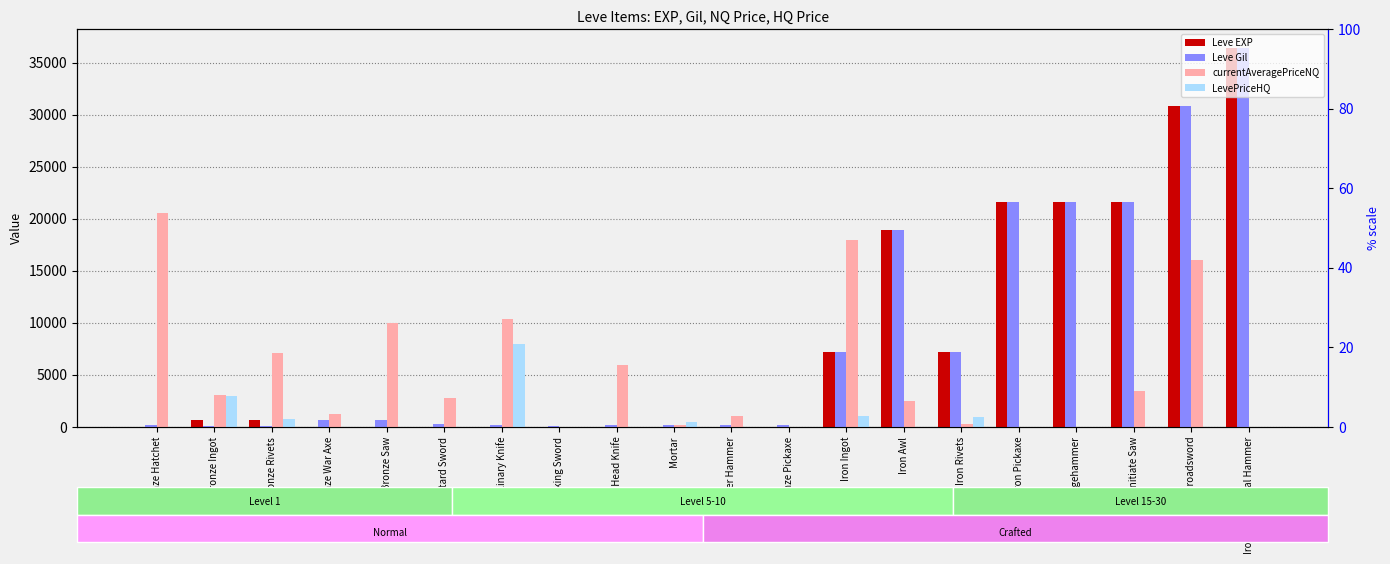

At Culinary Knife, list the series in order from largest to smallest.

currentAveragePriceNQ, LevePriceHQ, Leve Gil, Leve EXP